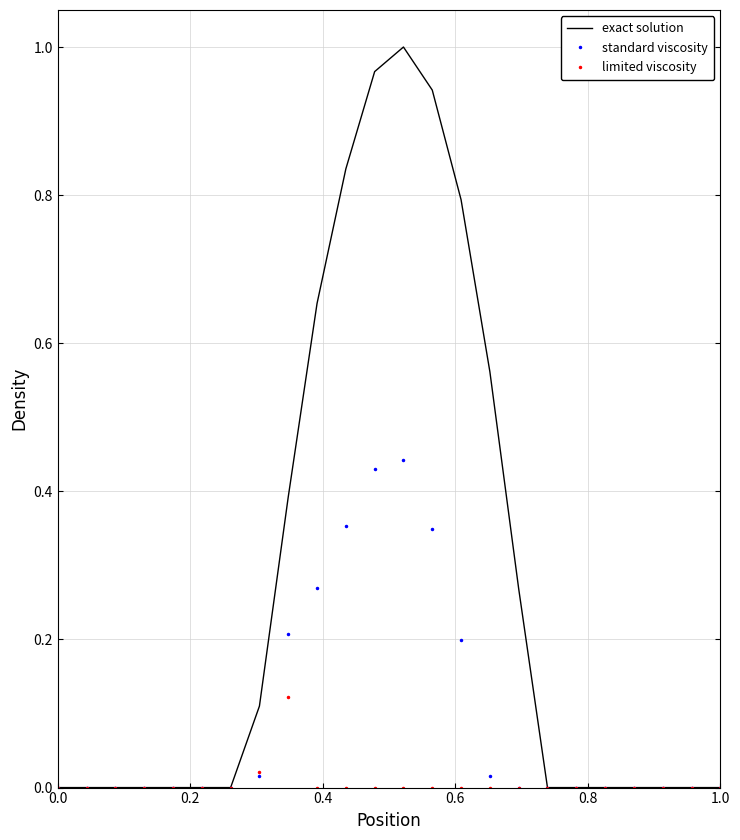

In standard viscosity, how many points are higher than both neighbors (excluding endpoints)?

1